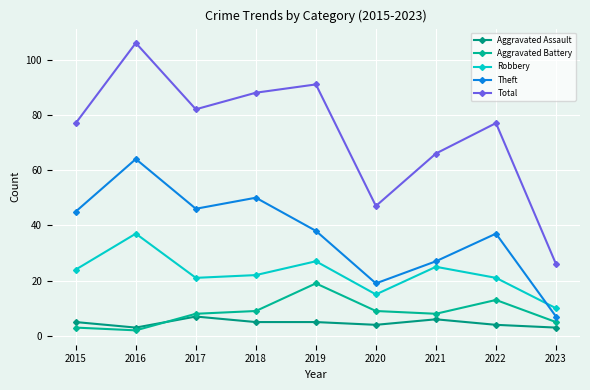

Where is the first local minimum for Aggravated Battery?

2016